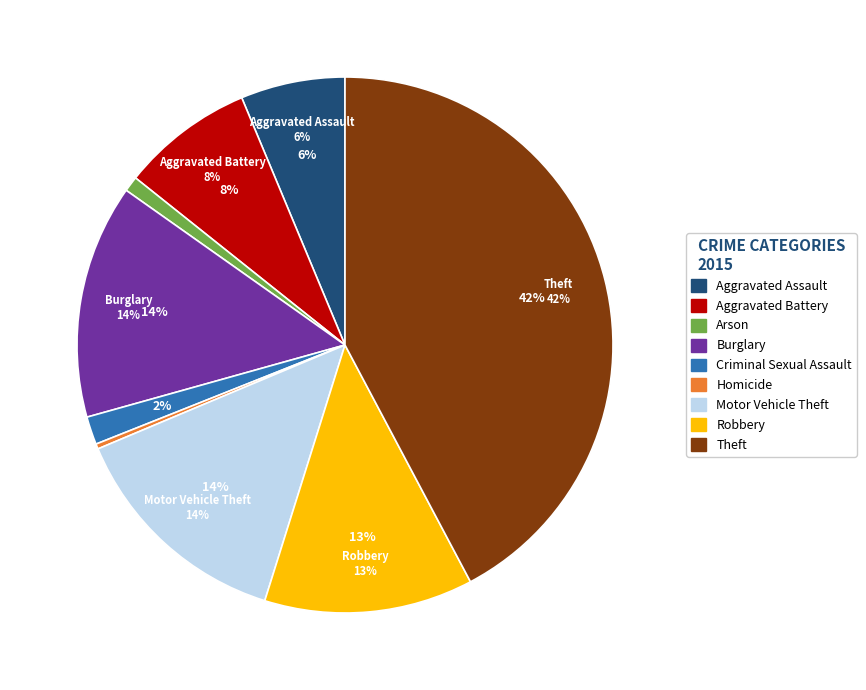

To the nearest percent, what is the average slice percentage?

11%